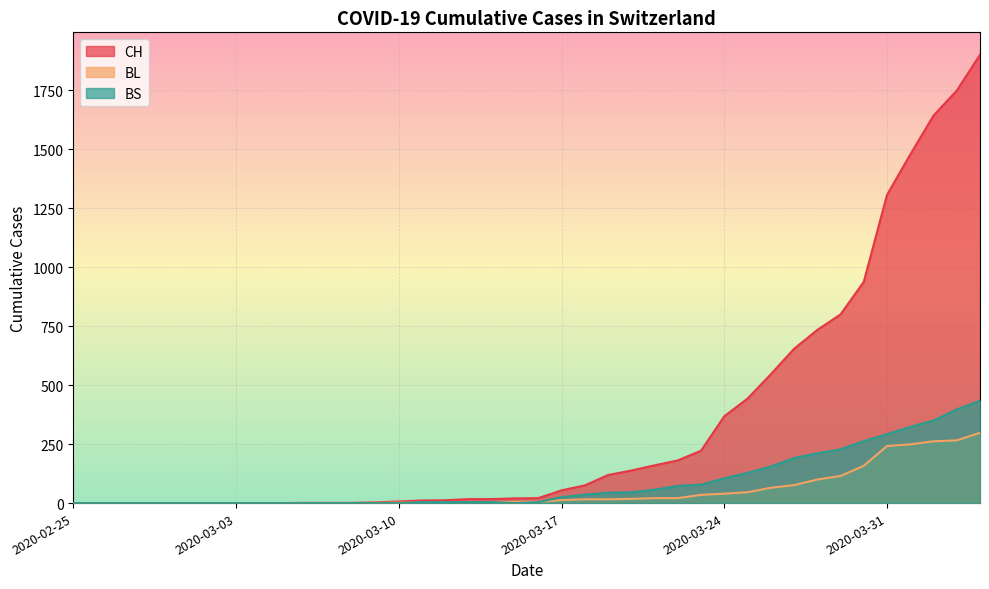

Does the chart display data point markers on the line(s)?

No